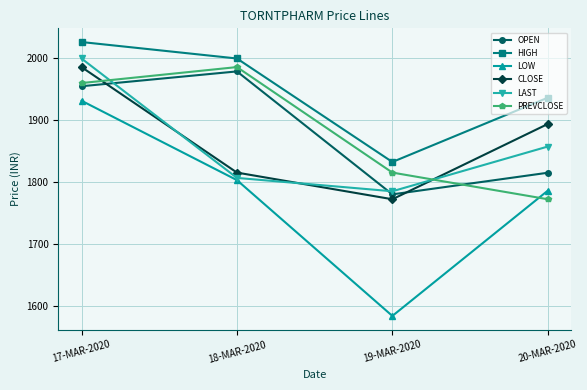

What is the difference between the second highest and minimum values in the HIGH series?

167.5